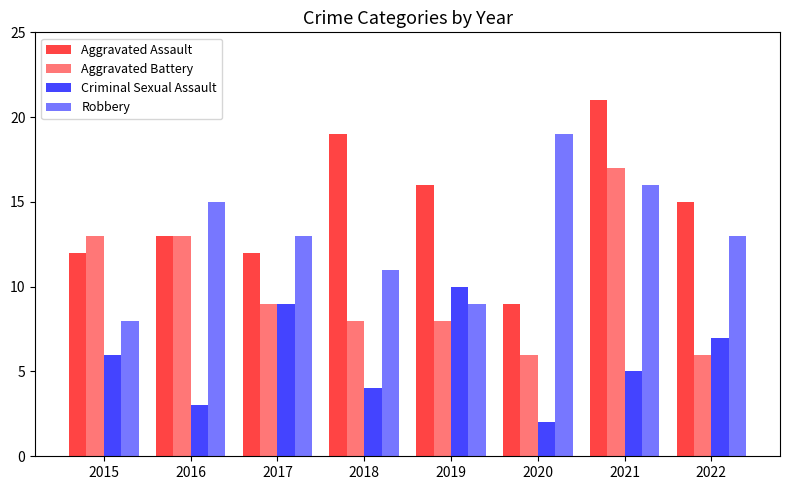

What is the maximum value shown in the chart?

21